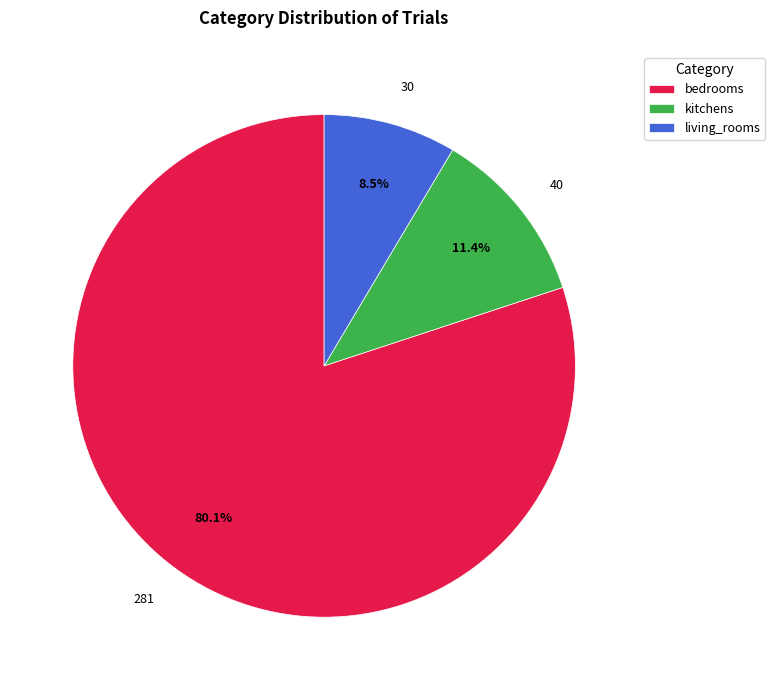

To the nearest percent, what percentage of the pie is bedrooms?

80%